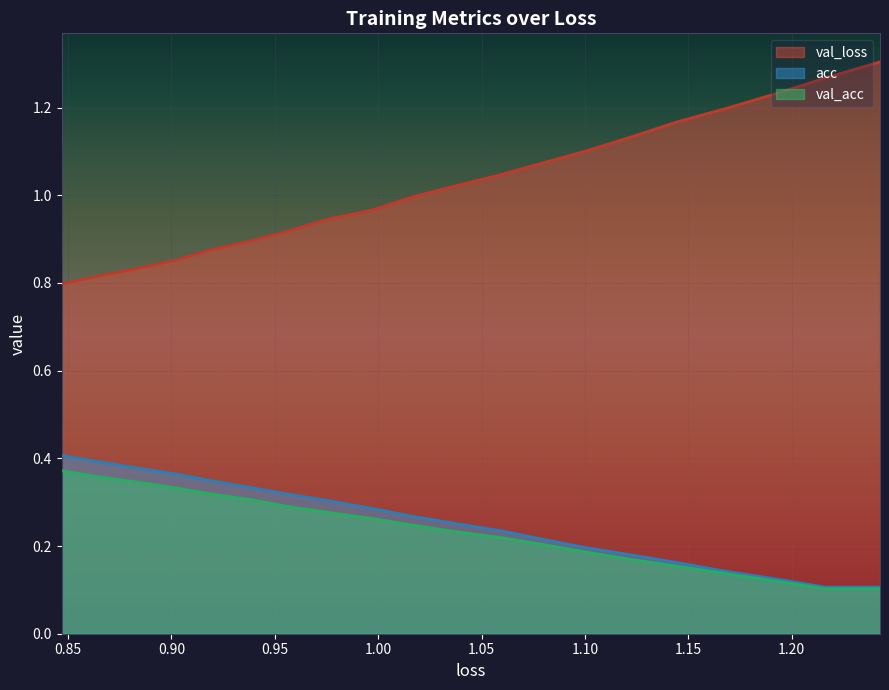

How many data points does each series have?

20